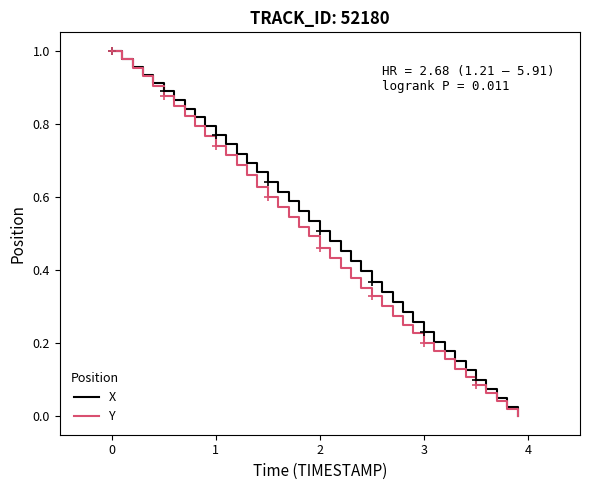

The X series shows 0.3 at 1. True or false?

False